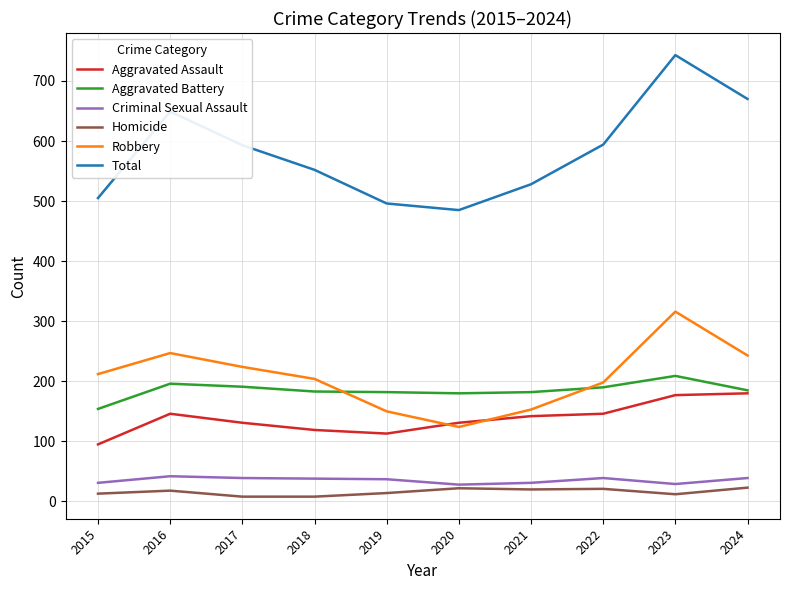

Is it true that Aggravated Battery equals 54 at 2019?

False